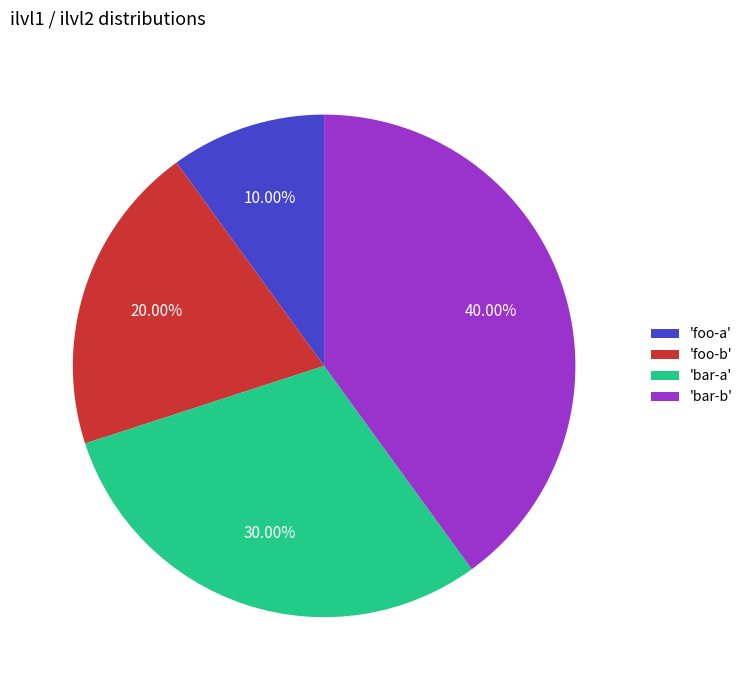

Does any single category account for the majority?

No